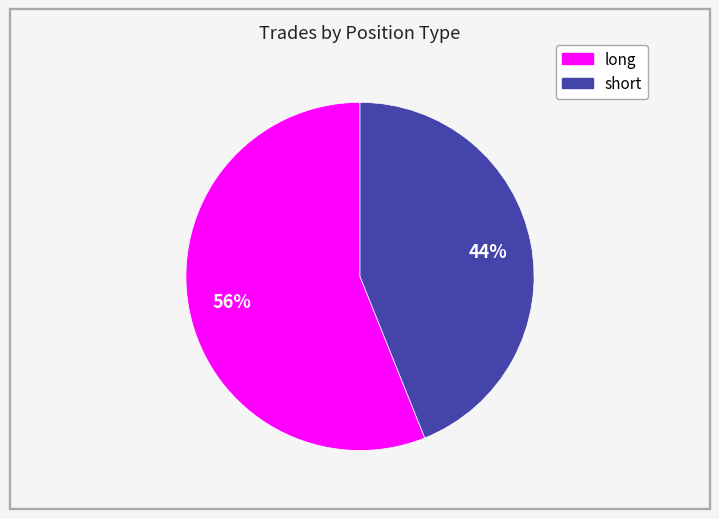

The short slice represents 36% of the pie. True or false?

False